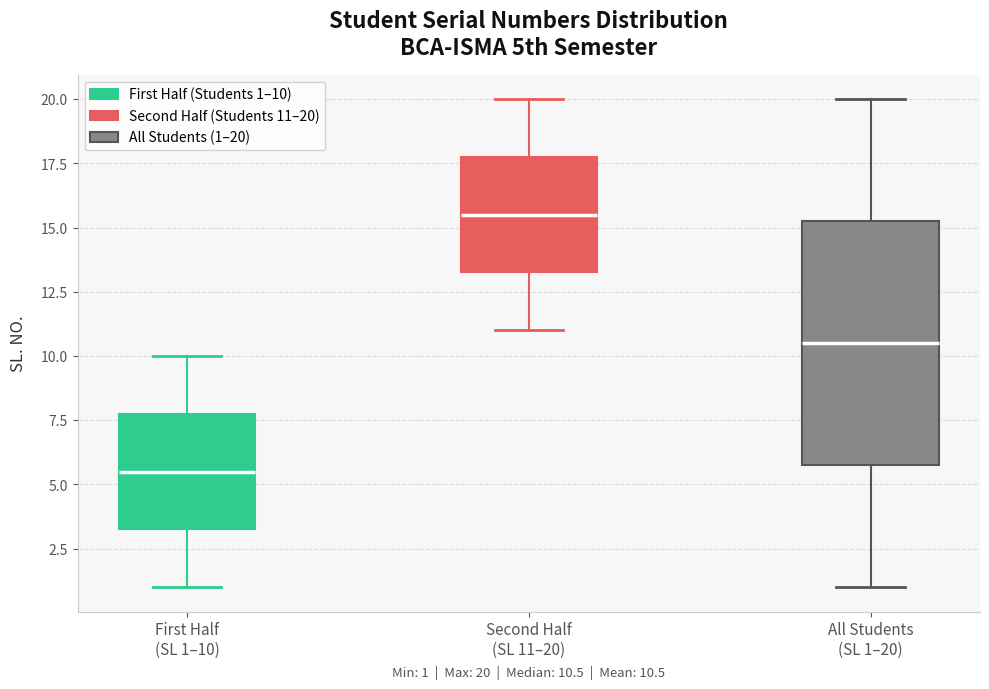

Which box's median line is the lowest?

First Half (SL 1–10)